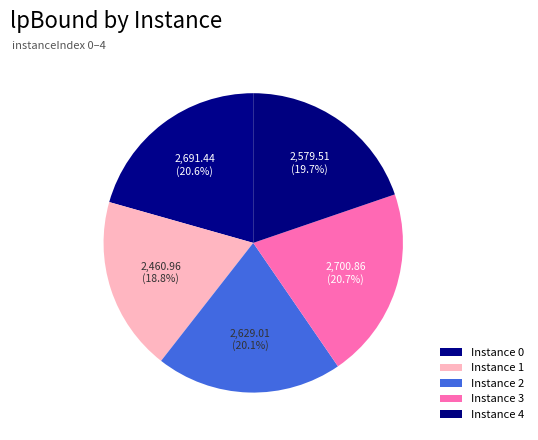

How many segments does this pie chart have?

5